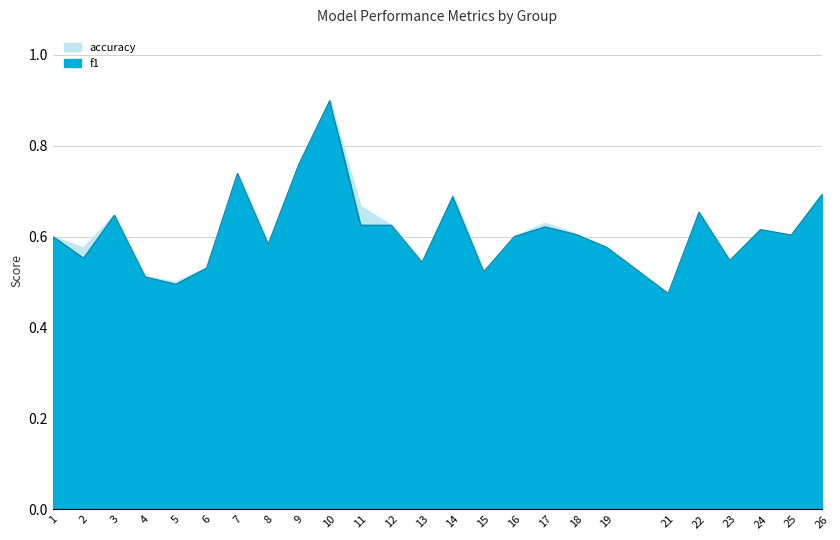

How many accuracy values are between 0 and 1?

25